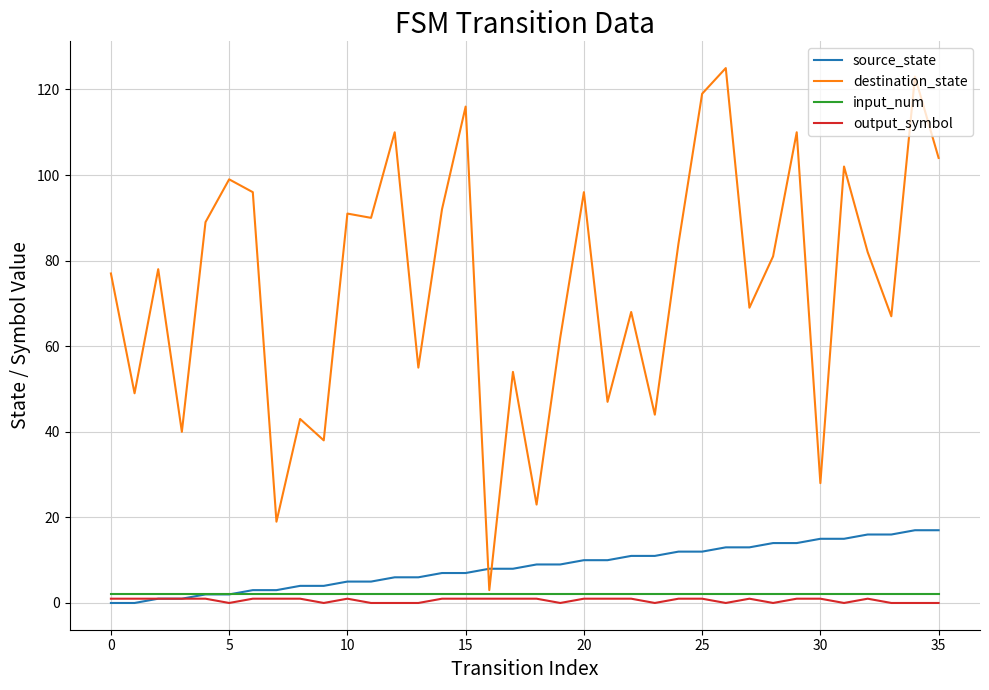

What is the greatest value displayed?

125